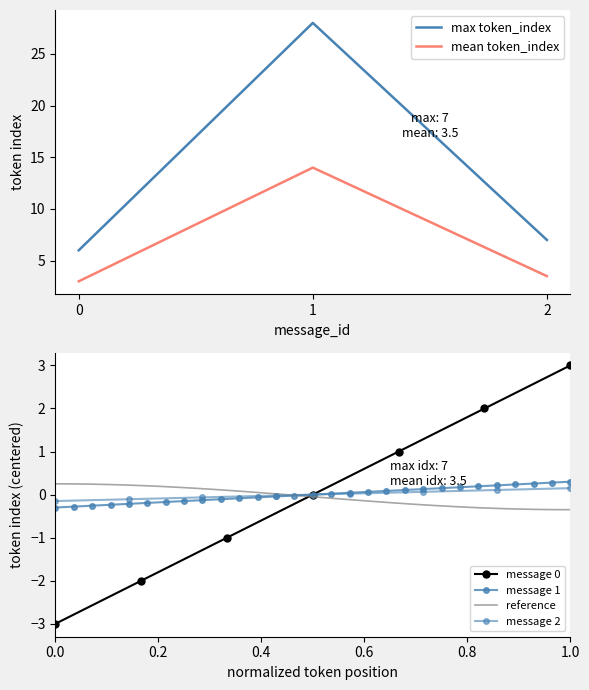

How many data points in mean_token_index are above 3?

2